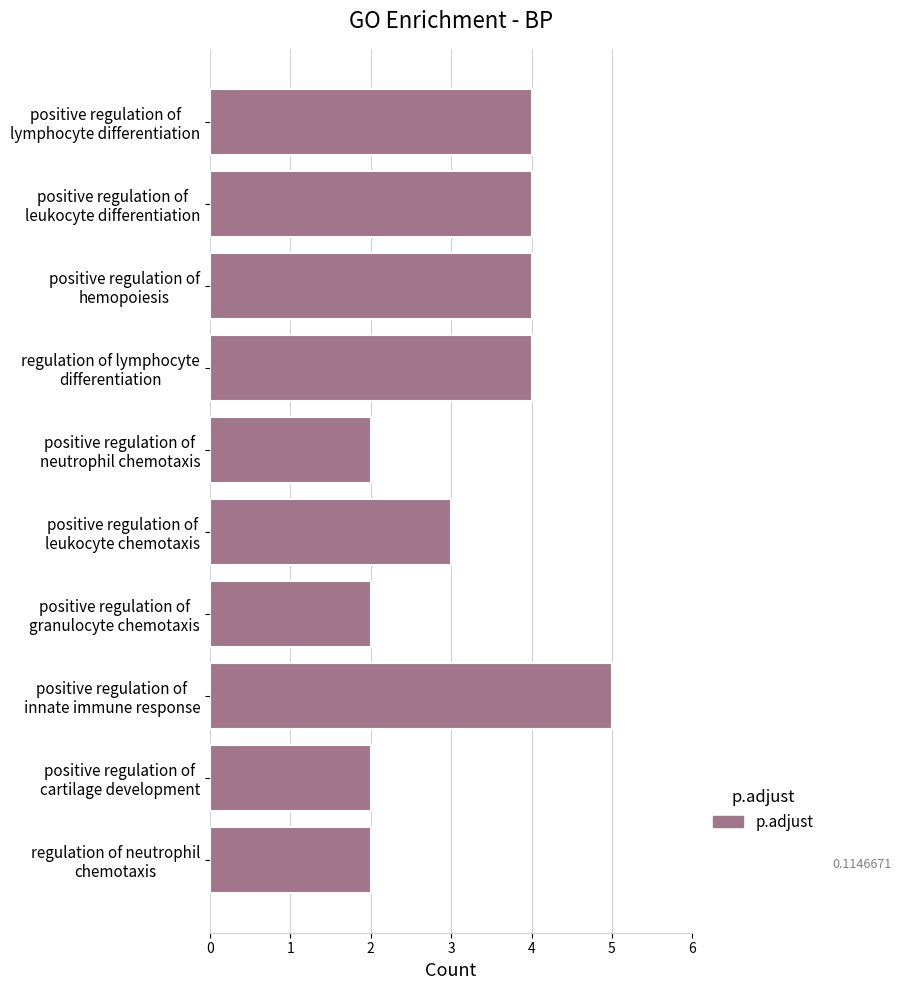

What is the value of the 8th bar from the top?

5